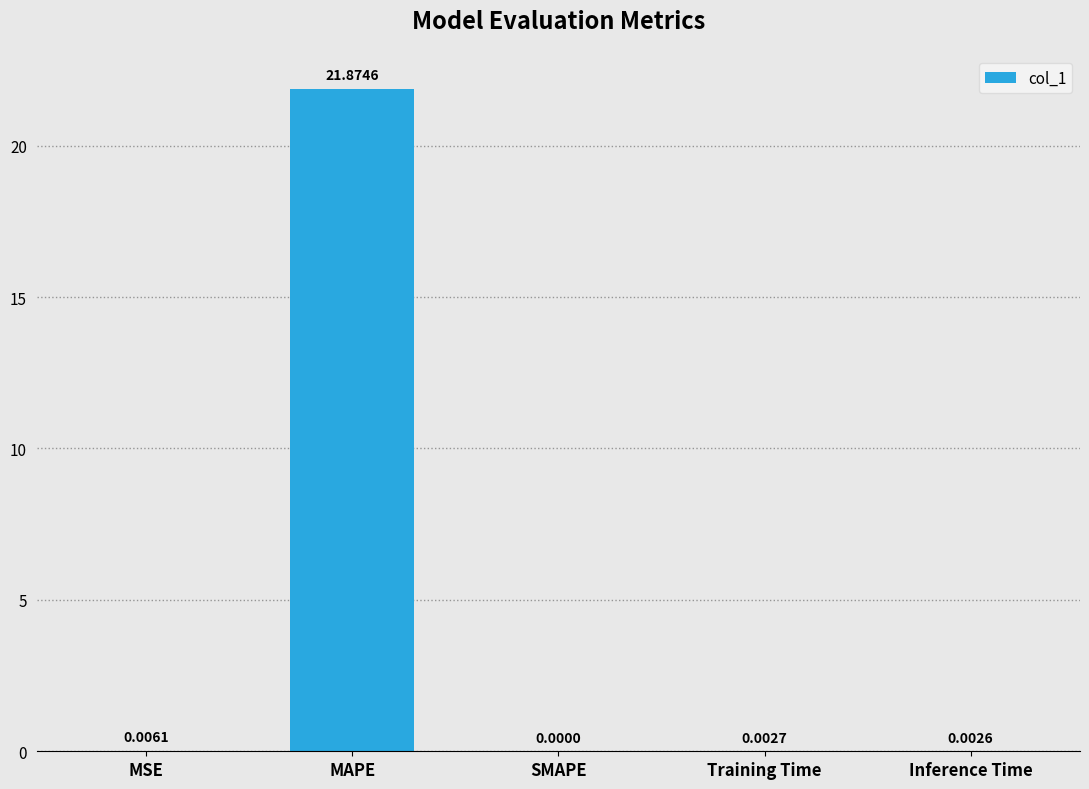

Which category has the highest value across all series?

MAPE